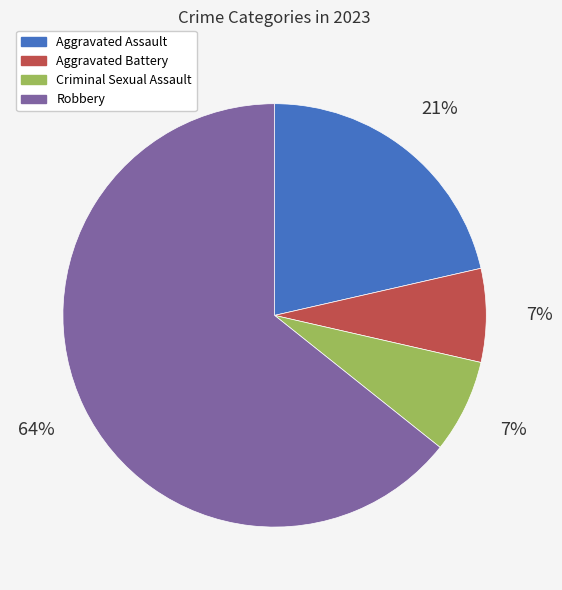

Which category has the biggest portion of the pie?

Robbery